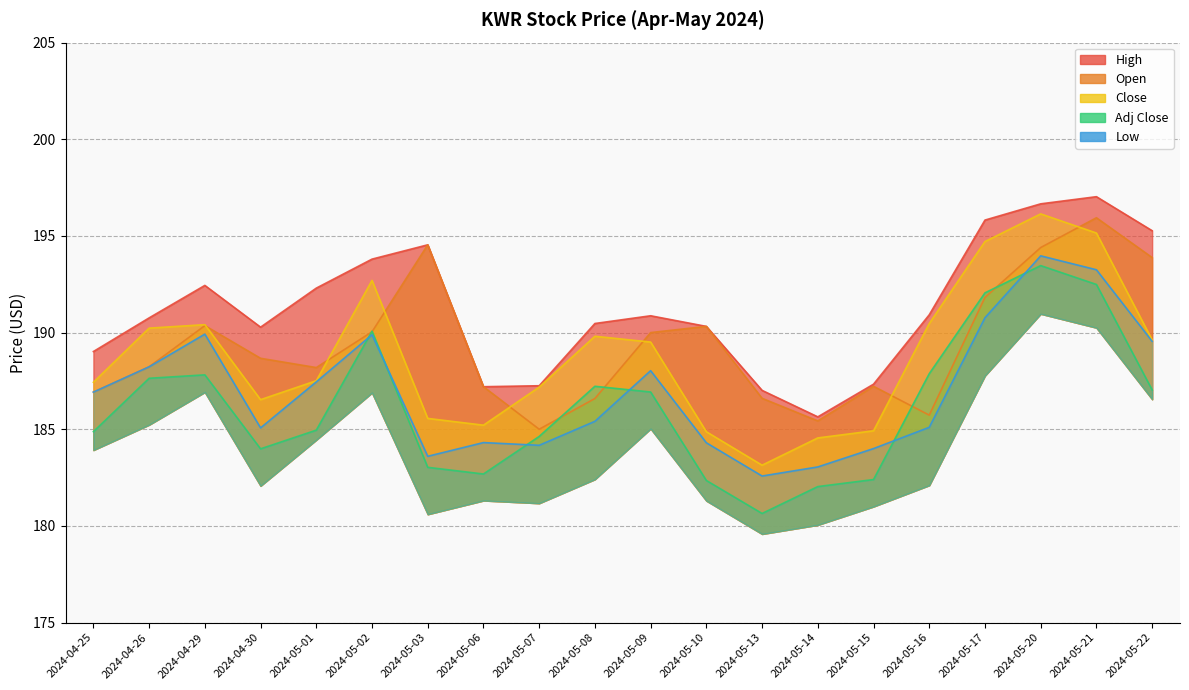

Count the number of data series in this chart.

5